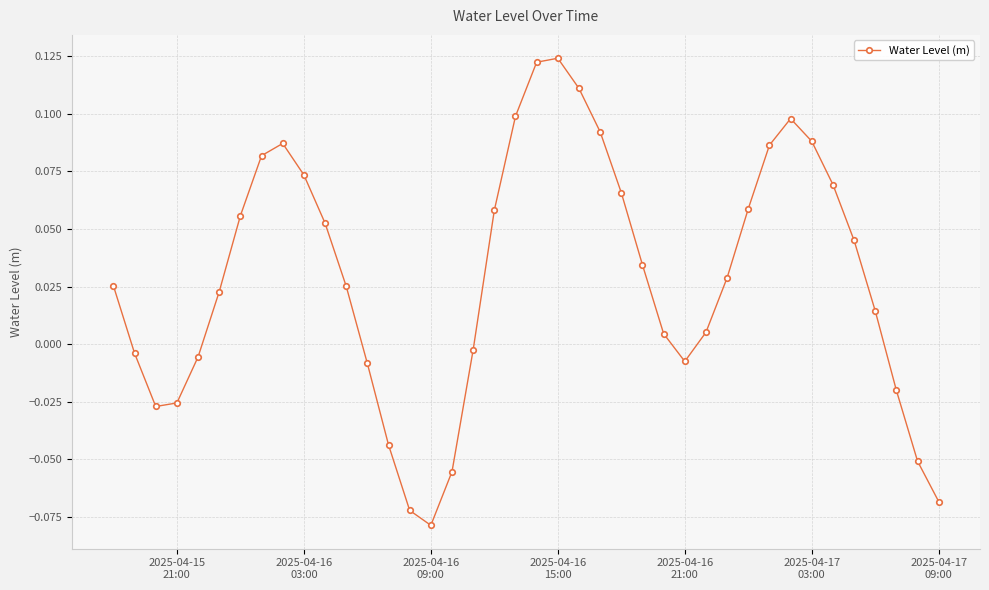

What is the sum of all values?

1.2